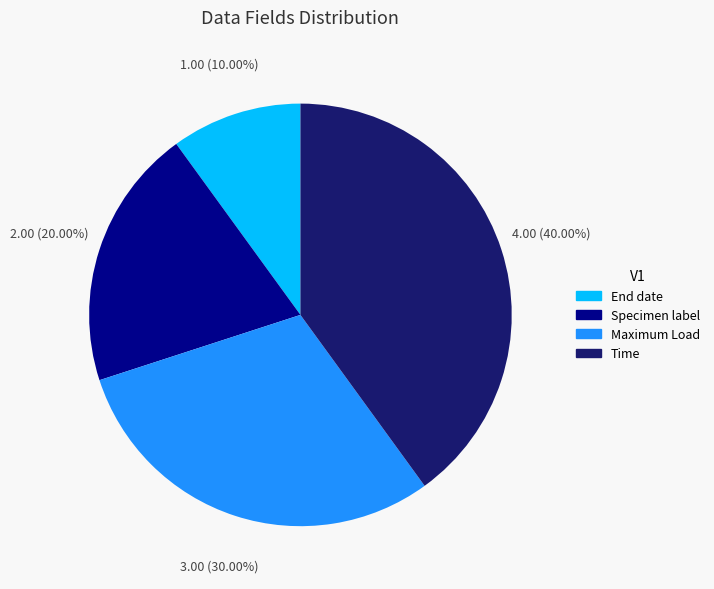

To the nearest percent, what percentage of the pie is Maximum Load?

30%